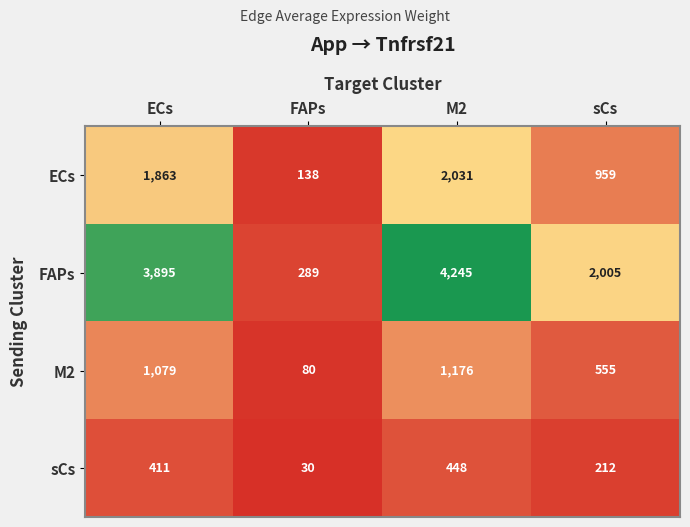

What is the approximate value of M2 at FAPs?

80